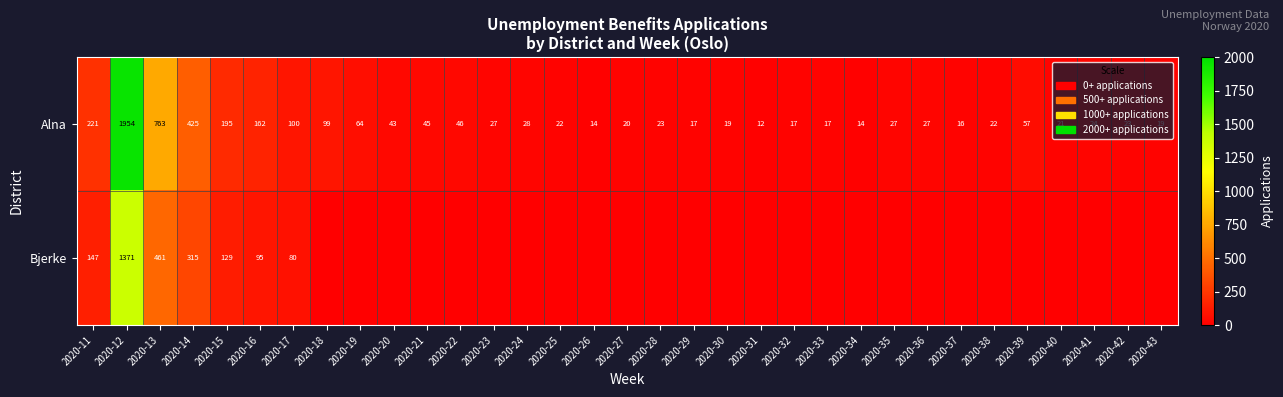

At which category is the sum across all series the highest?

2020-12